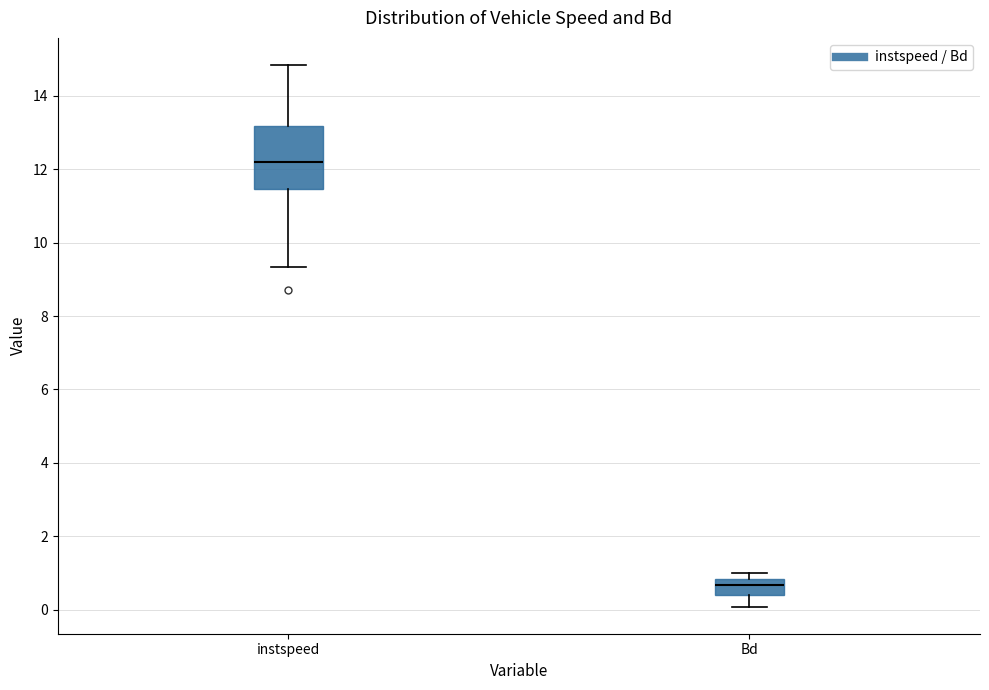

Reading left to right, transcribe this box plot: for each box, give where its median line is, the range the box spans, and where its two whiskers end, as read against the y-axis. The values are not printed on the chart, so give them approximately, as read against the axis.

instspeed: median 12.2, box 11.4 to 13.2, whiskers 9.4 to 14.8
Bd: median 0.6, box 0.4 to 0.8, whiskers 0.0 to 1.0